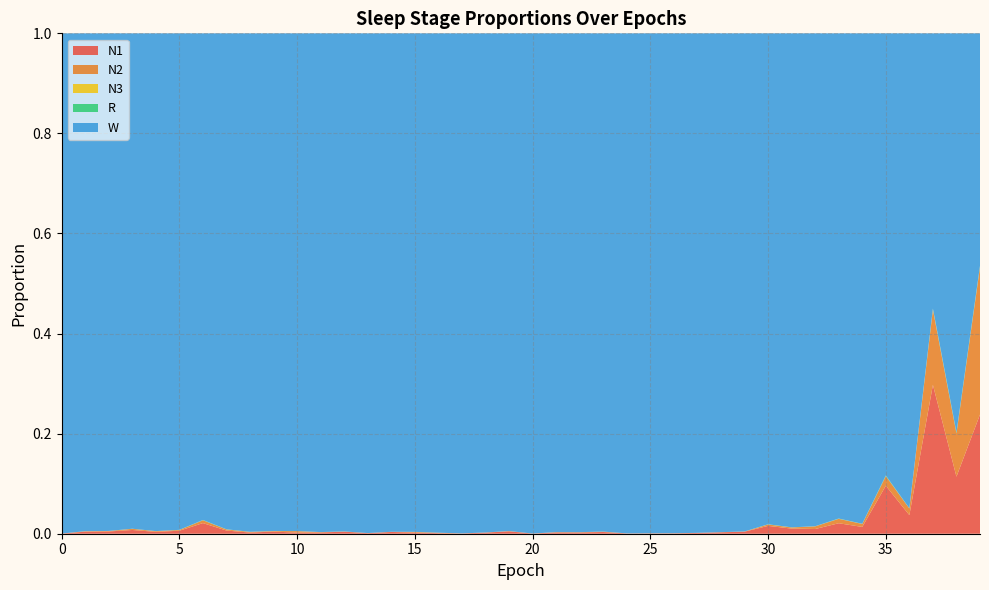

Reading left to right, transcribe all the data shown in this chart.

N1: 0.0	0.0	0.0	0.0	0.0	0.0	0.0	0.0	0.0	0.0	0.0	0.0	0.0	0.0	0.0	0.0	0.0	0.0	0.0	0.0	0.0	0.0	0.0	0.0	0.0	0.0	0.0	0.0	0.0	0.0	0.0	0.0	0.0	0.0	0.0	0.1	0.0	0.3	0.1	0.2
N2: 0.0	0.0	0.0	0.0	0.0	0.0	0.0	0.0	0.0	0.0	0.0	0.0	0.0	0.0	0.0	0.0	0.0	0.0	0.0	0.0	0.0	0.0	0.0	0.0	0.0	0.0	0.0	0.0	0.0	0.0	0.0	0.0	0.0	0.0	0.0	0.0	0.0	0.2	0.1	0.3
N3: 0.0	0.0	0.0	0.0	0.0	0.0	0.0	0.0	0.0	0.0	0.0	0.0	0.0	0.0	0.0	0.0	0.0	0.0	0.0	0.0	0.0	0.0	0.0	0.0	0.0	0.0	0.0	0.0	0.0	0.0	0.0	0.0	0.0	0.0	0.0	0.0	0.0	0.0	0.0	0.0
R: 0.0	0.0	0.0	0.0	0.0	0.0	0.0	0.0	0.0	0.0	0.0	0.0	0.0	0.0	0.0	0.0	0.0	0.0	0.0	0.0	0.0	0.0	0.0	0.0	0.0	0.0	0.0	0.0	0.0	0.0	0.0	0.0	0.0	0.0	0.0	0.0	0.0	0.0	0.0	0.0
W: 1.0	1.0	1.0	1.0	1.0	1.0	1.0	1.0	1.0	1.0	1.0	1.0	1.0	1.0	1.0	1.0	1.0	1.0	1.0	1.0	1.0	1.0	1.0	1.0	1.0	1.0	1.0	1.0	1.0	1.0	1.0	1.0	1.0	1.0	1.0	0.9	0.9	0.6	0.8	0.5